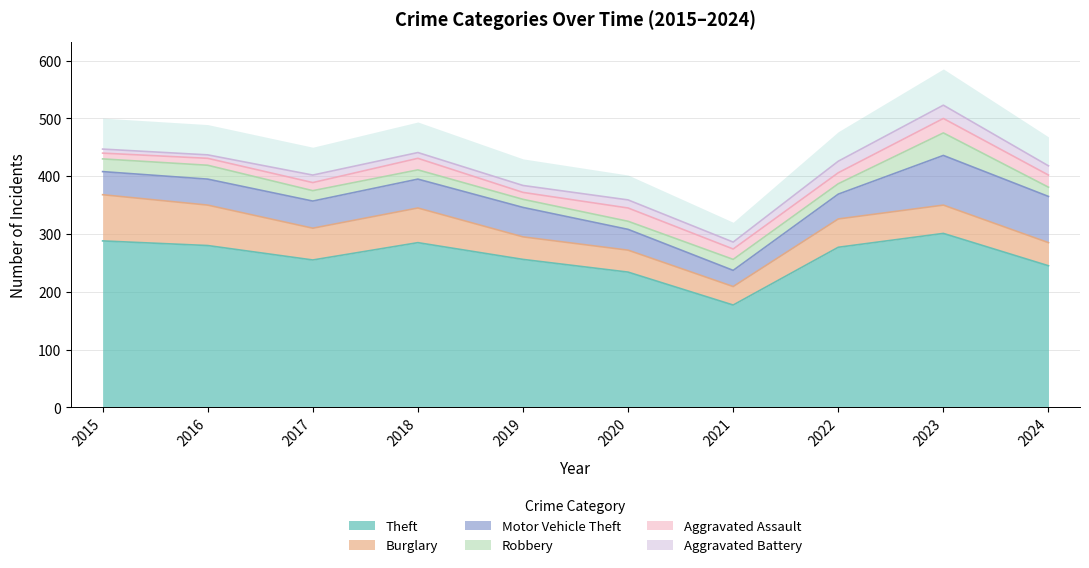

The value of Burglary at 2015 is 80. True or false?

True